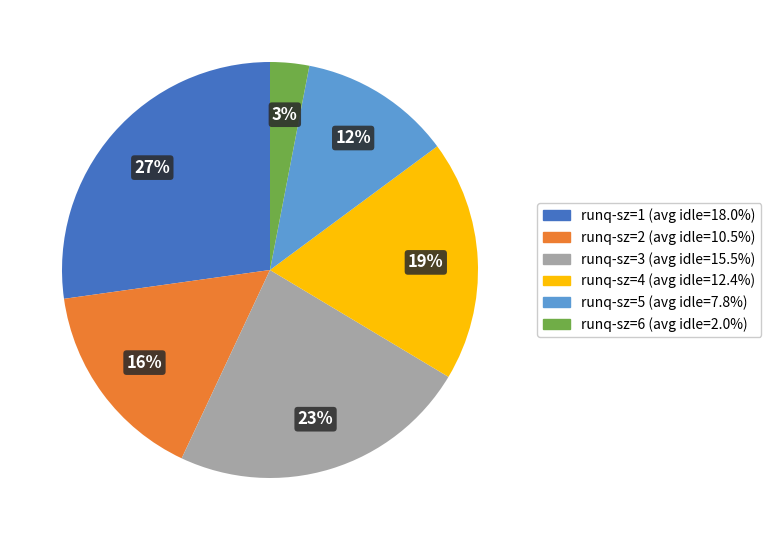

How many segments does this pie chart have?

6